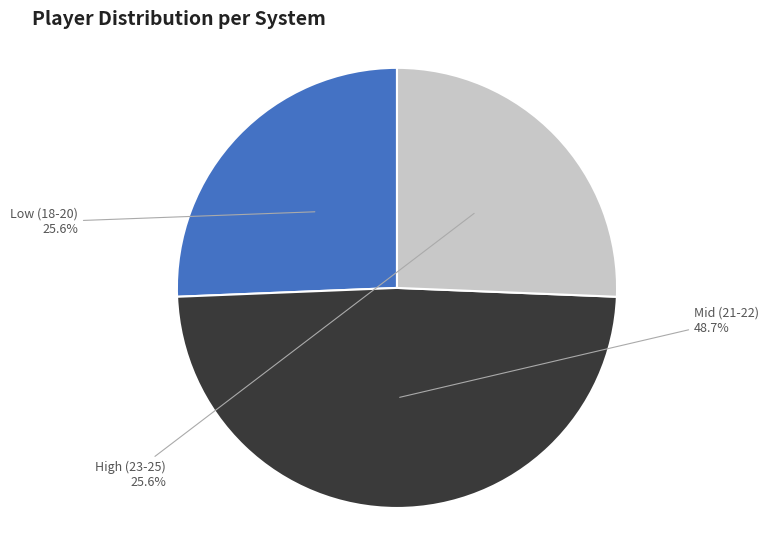

Does any single category account for the majority?

No